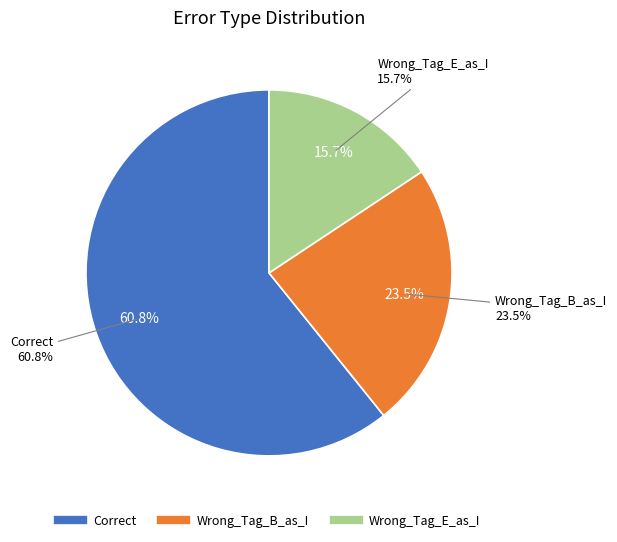

How many slices are in this pie chart?

3